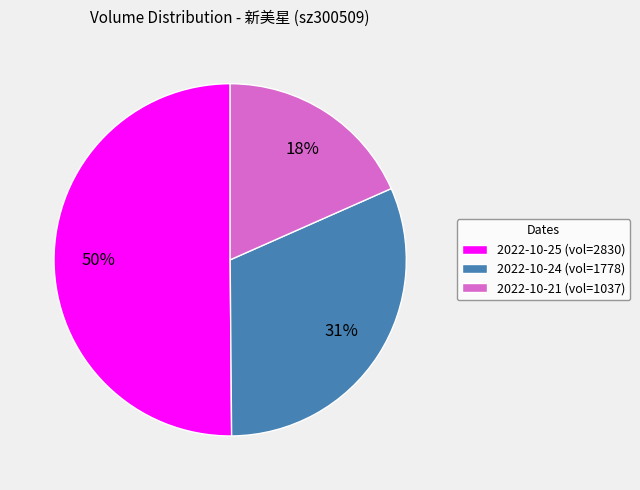

How many slices are in this pie chart?

3